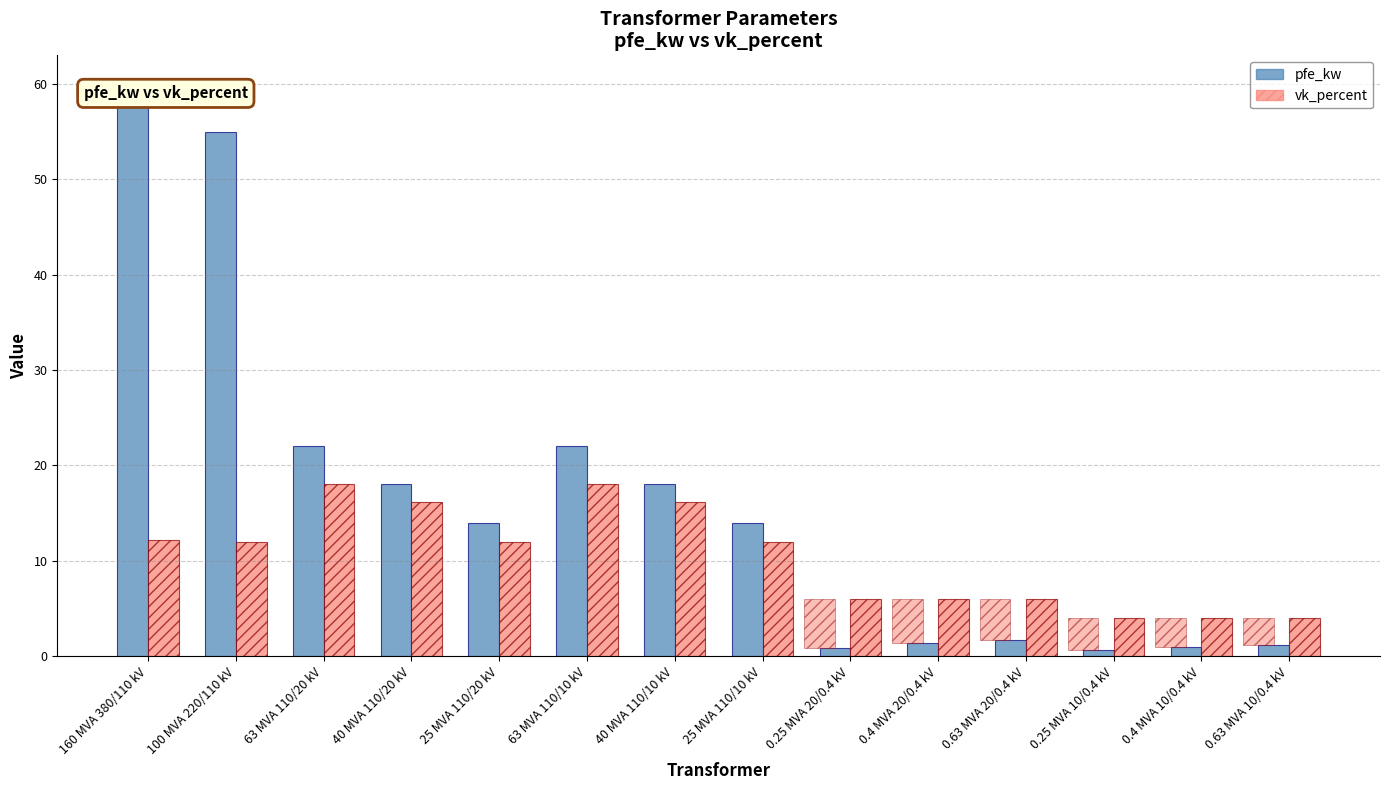

Is the value of vk_percent at 25 MVA 110/10 kV greater than the value of pfe_kw at 25 MVA 110/20 kV?

No